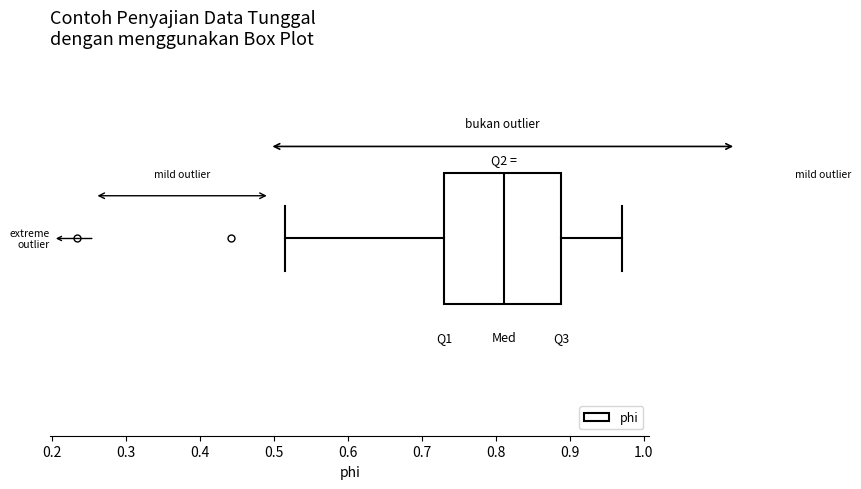

Where does the median line of the box sit on the x-axis? The values are not printed on the chart, so give them approximately, as read against the axis.

0.81